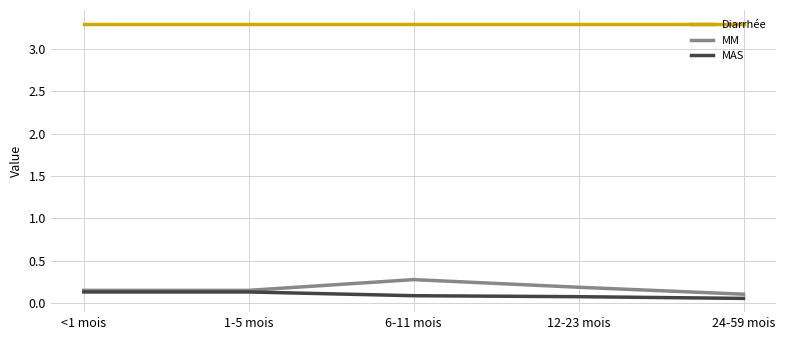

True or false: Diarrhée and MM cross at least once.

False